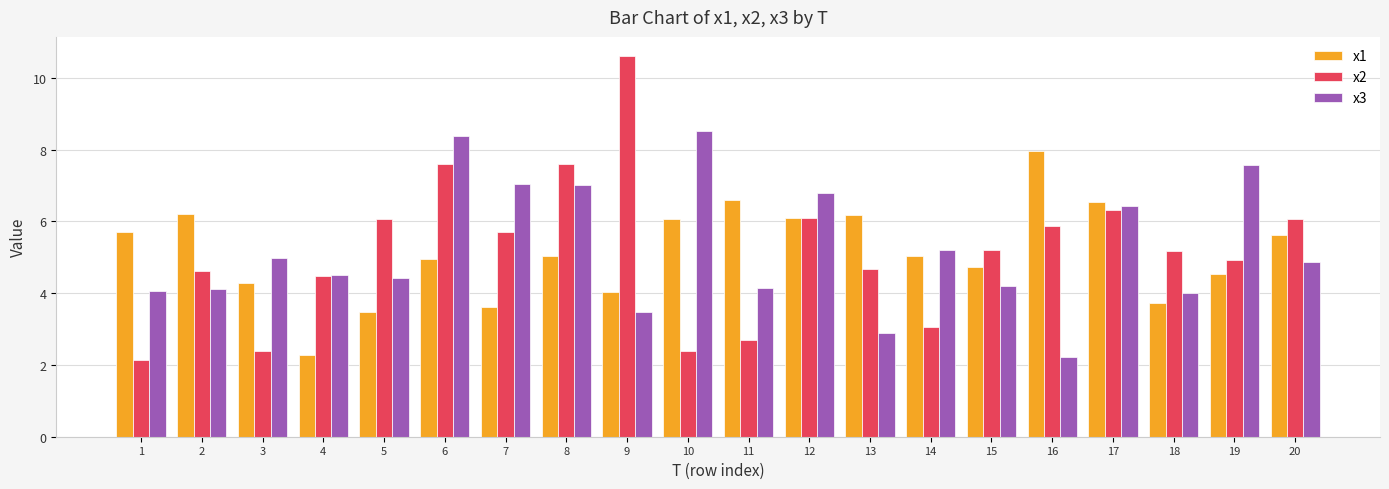

What is the value of the x2 bar at the 12th from the left?

6.1